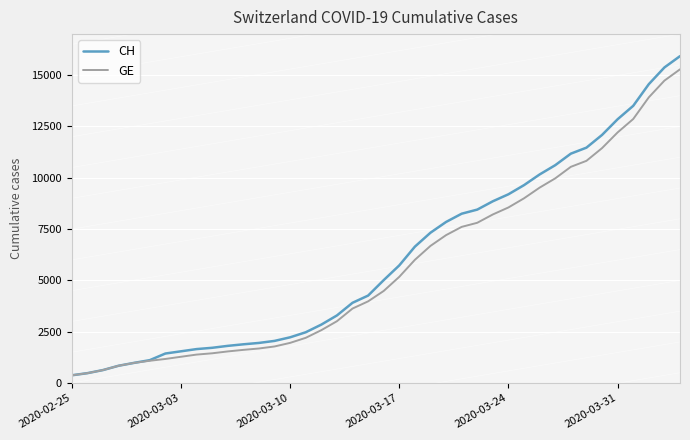

What is the maximum value shown in the chart?

15926